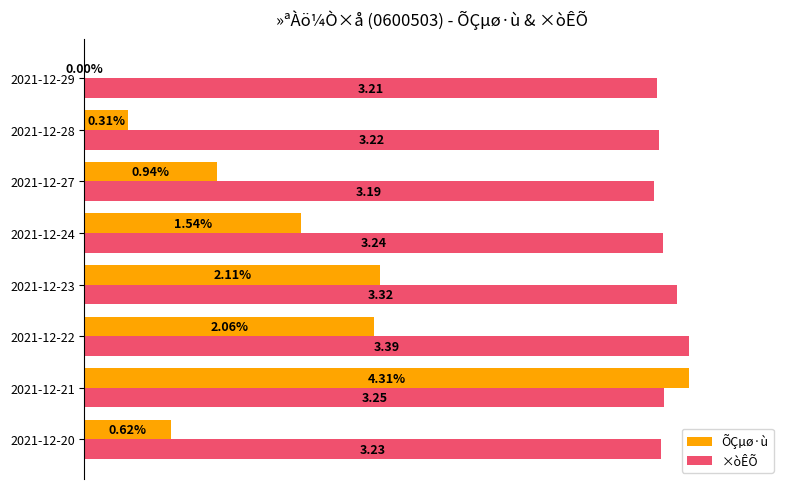

List the series in order of their peak value, highest first.

ÕÇµø·ù, ×òÊÕ